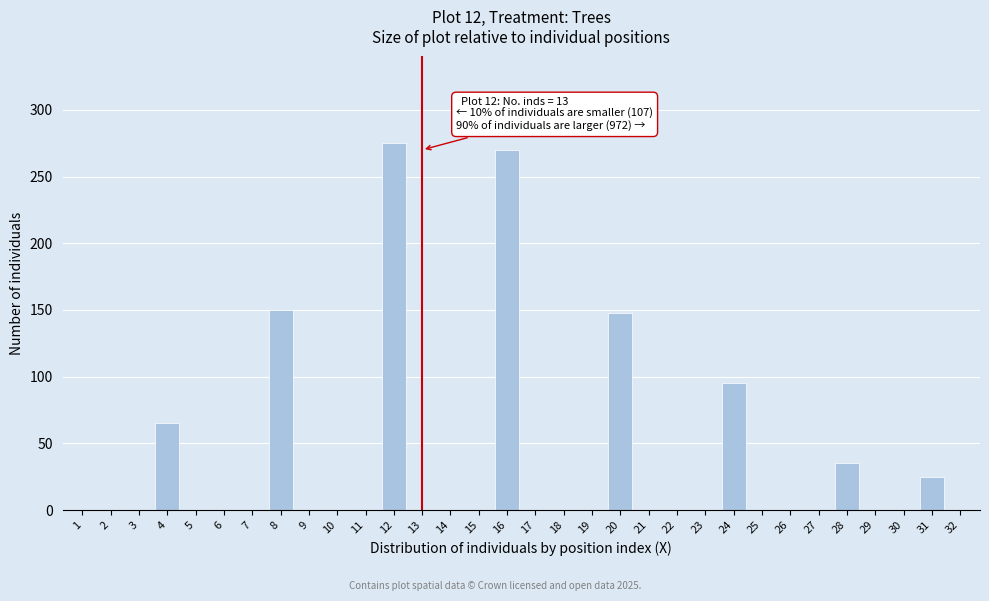

Between 5 and 20, which is larger?

20